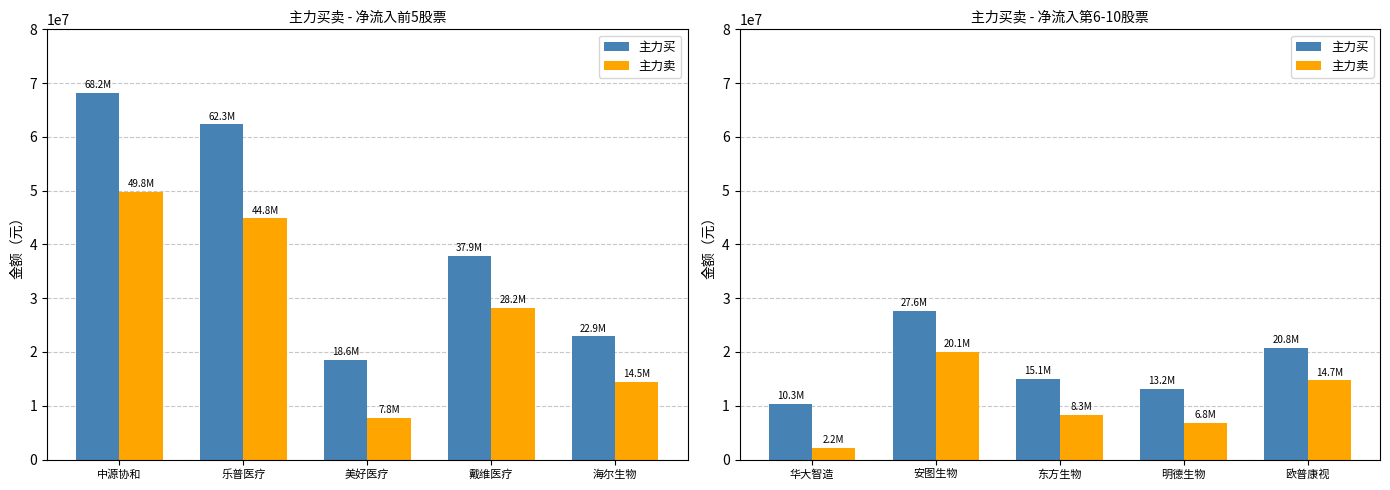

At how many categories does at least one series exceed 7926688?

5